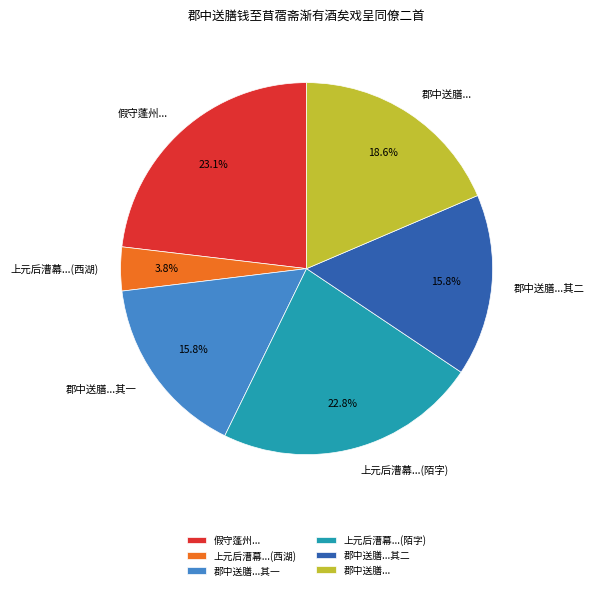

What is the smallest slice in the pie chart?

上元后漕幕...(西湖)